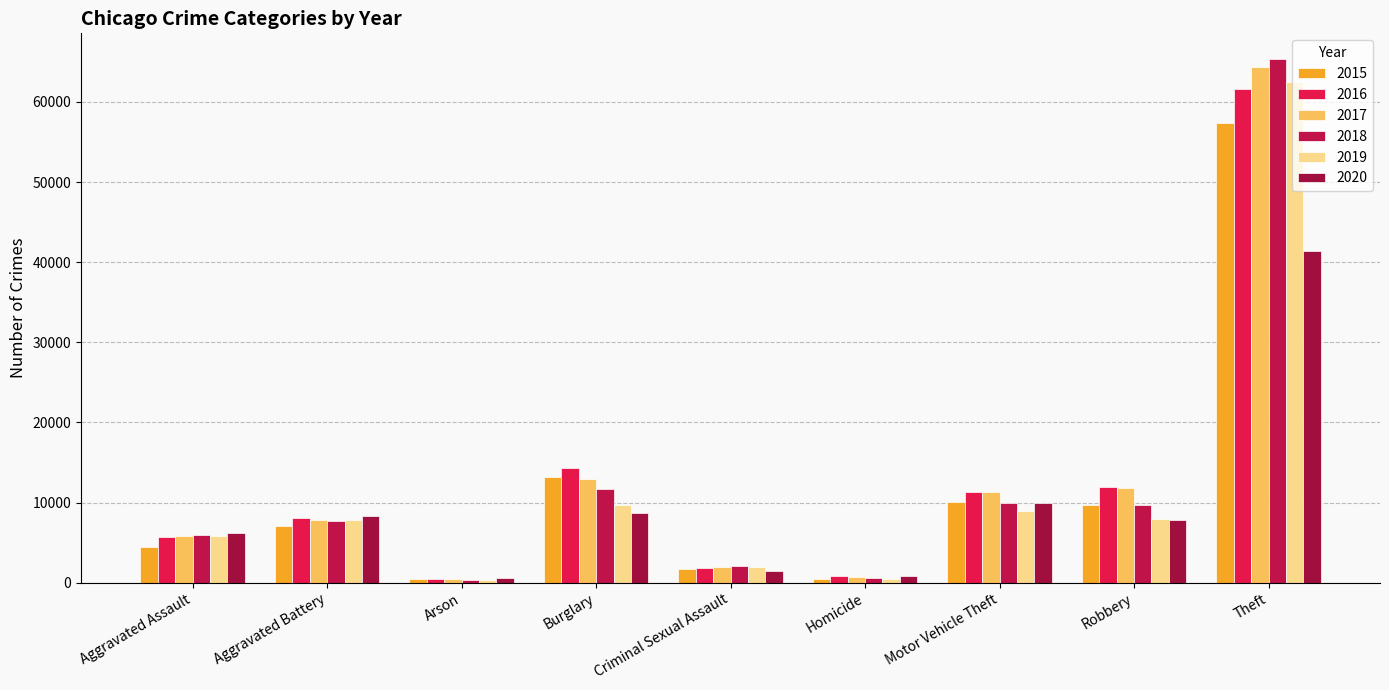

What is the label of the 3rd bar from the right?

Motor Vehicle Theft